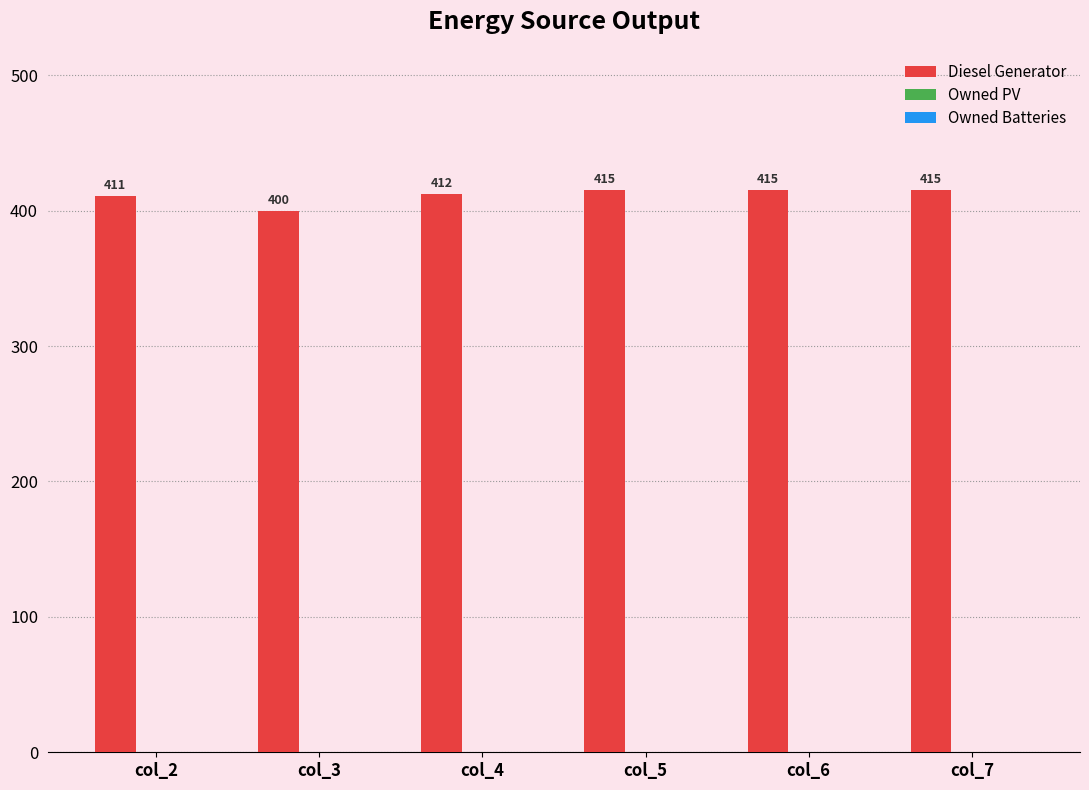

What is the difference between the second highest and second lowest values?

4